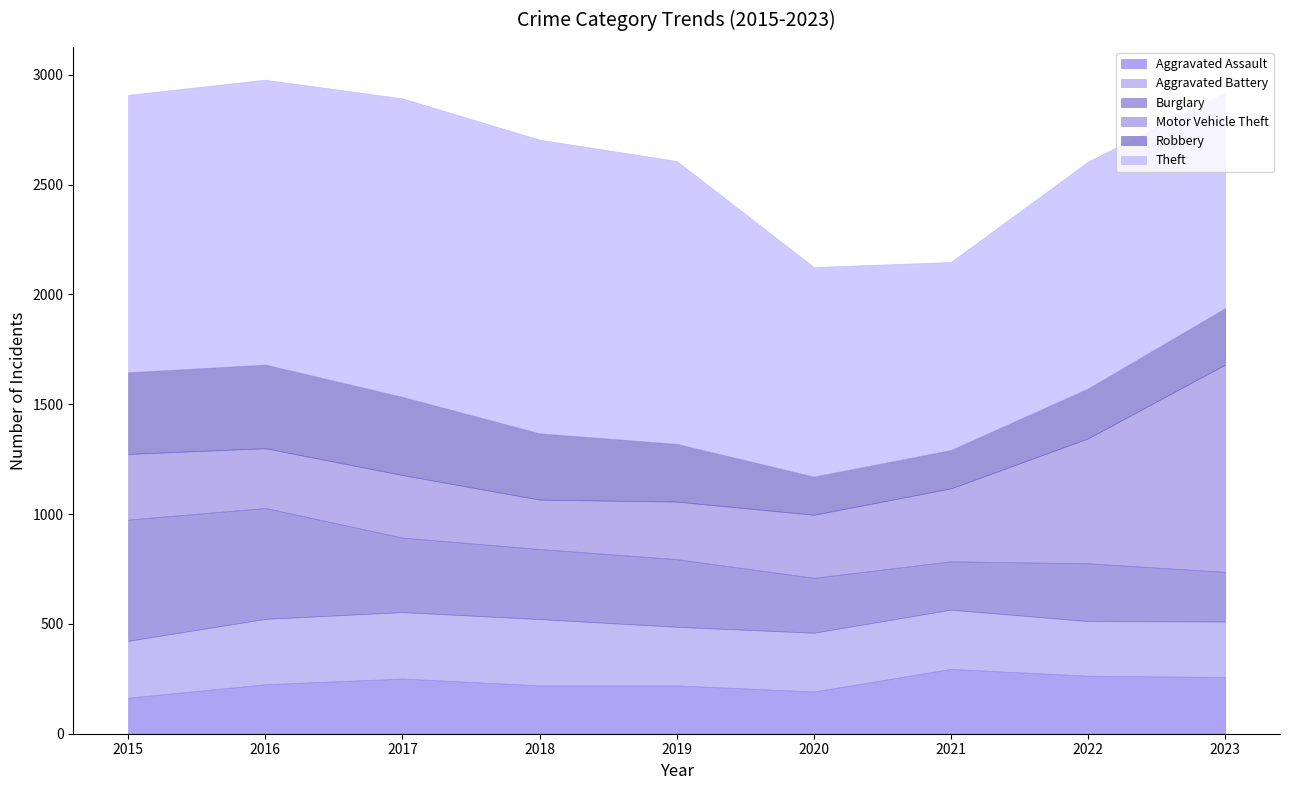

At how many categories does at least one series exceed 795?

9